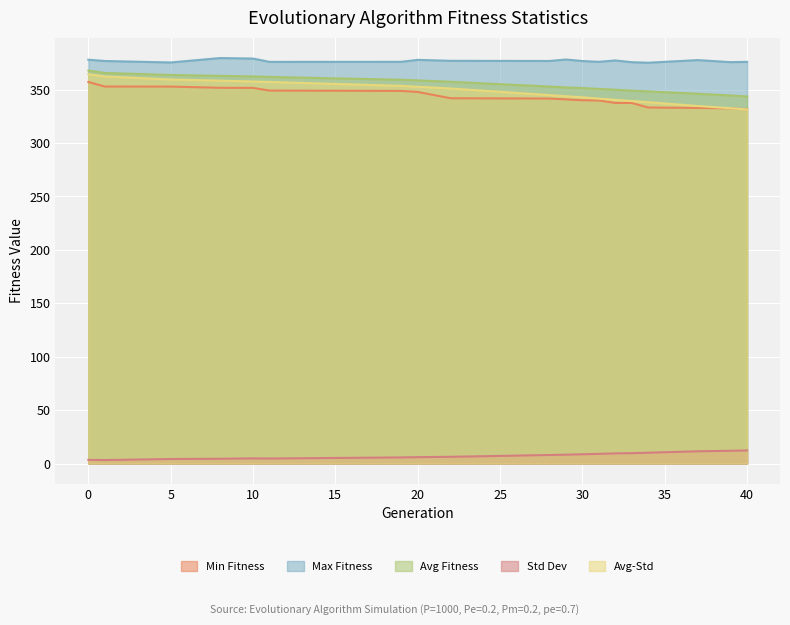

What is the difference between the second highest and second lowest values in the avg_minus_std series?

29.8